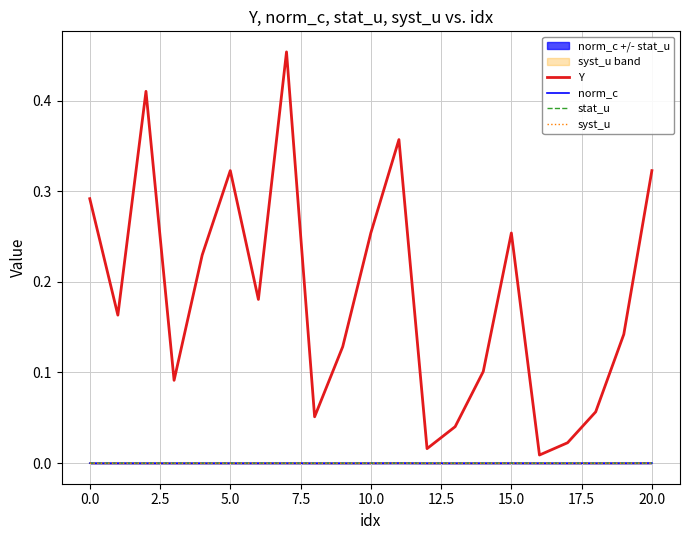

The syst_u series shows 0.0 at 15.0. True or false?

True